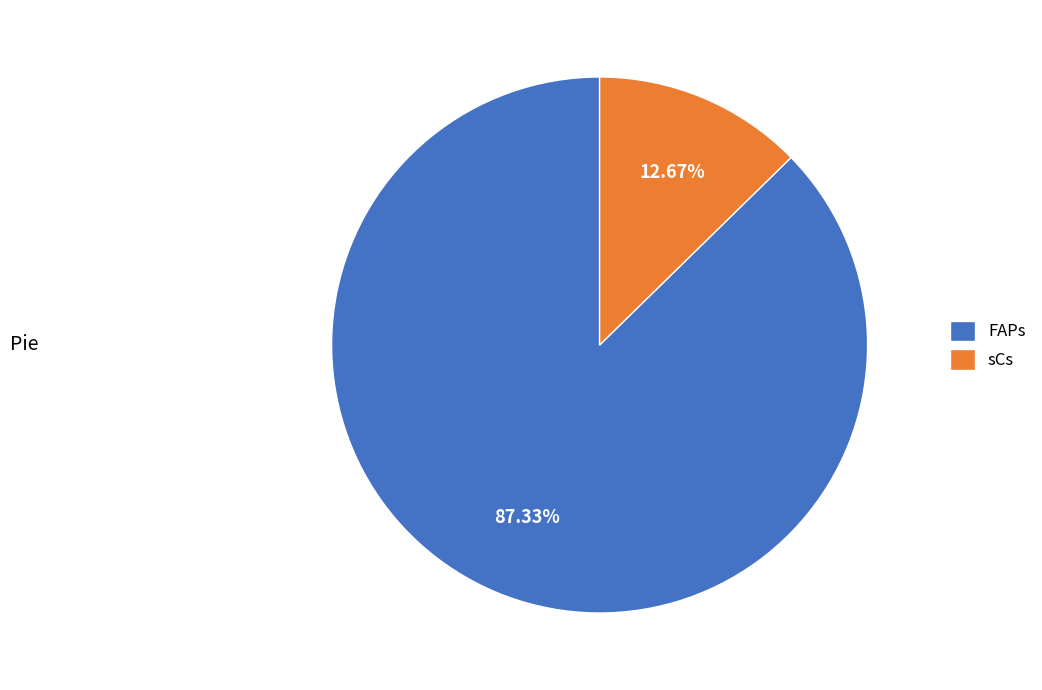

Combined, what portion of the pie is FAPs and sCs?

100.0%